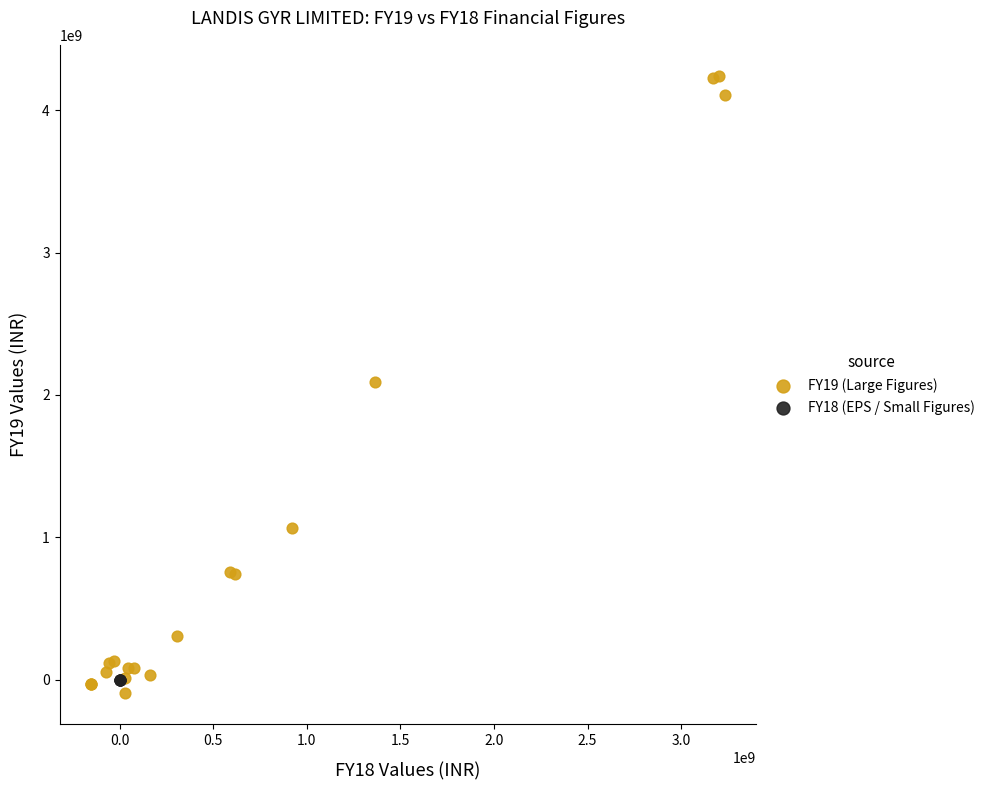

Which series has the largest Y range (max minus min)?

FY19 (Large Figures)